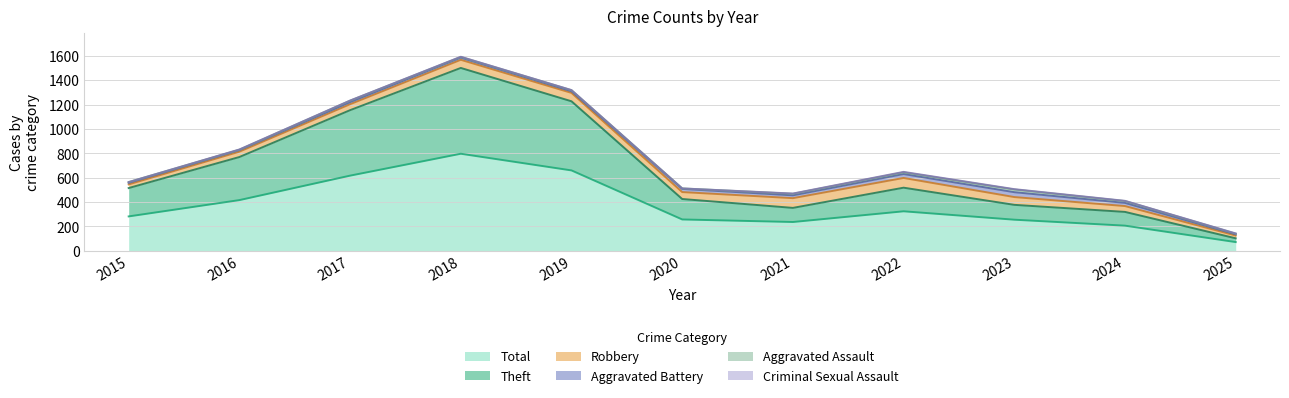

What value does the Aggravated Battery series have at 2025?

10